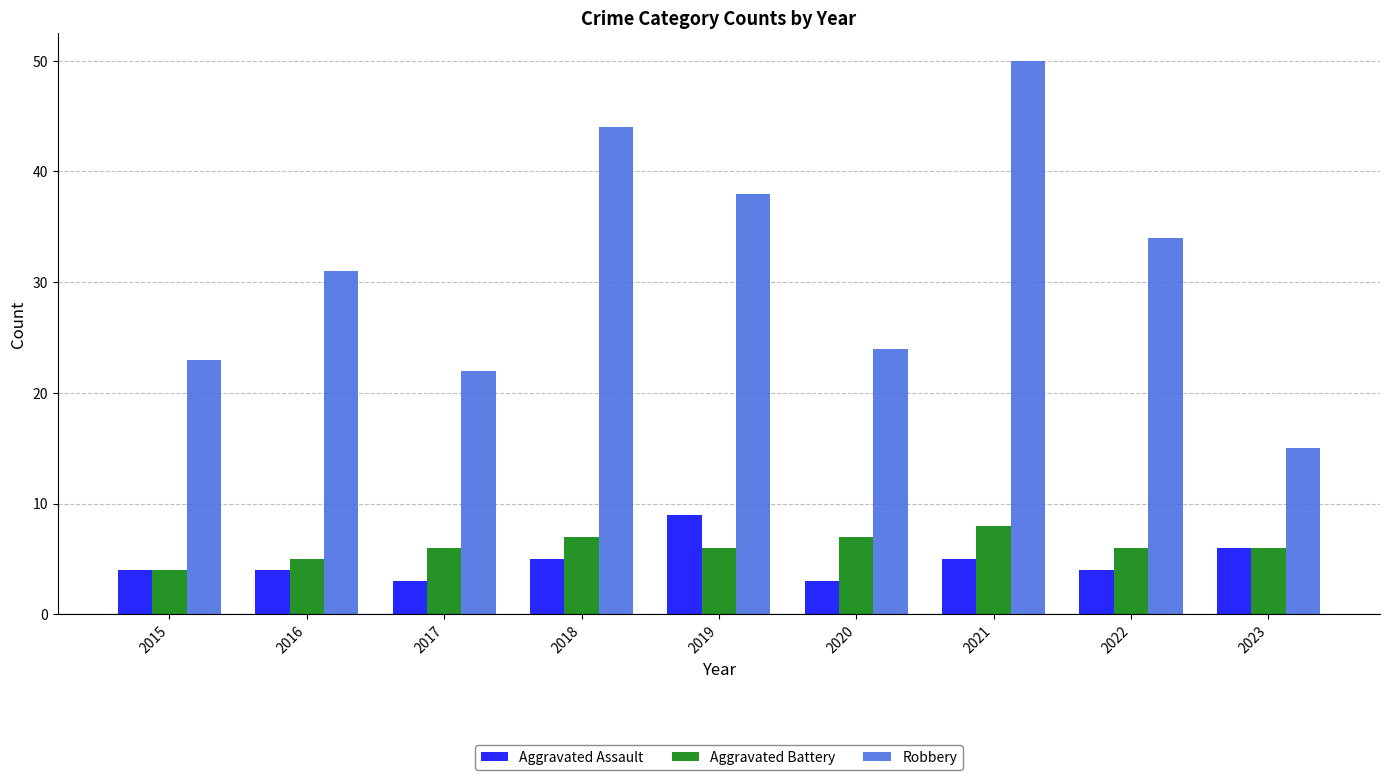

Is it true that Robbery equals 24 at 2020?

True